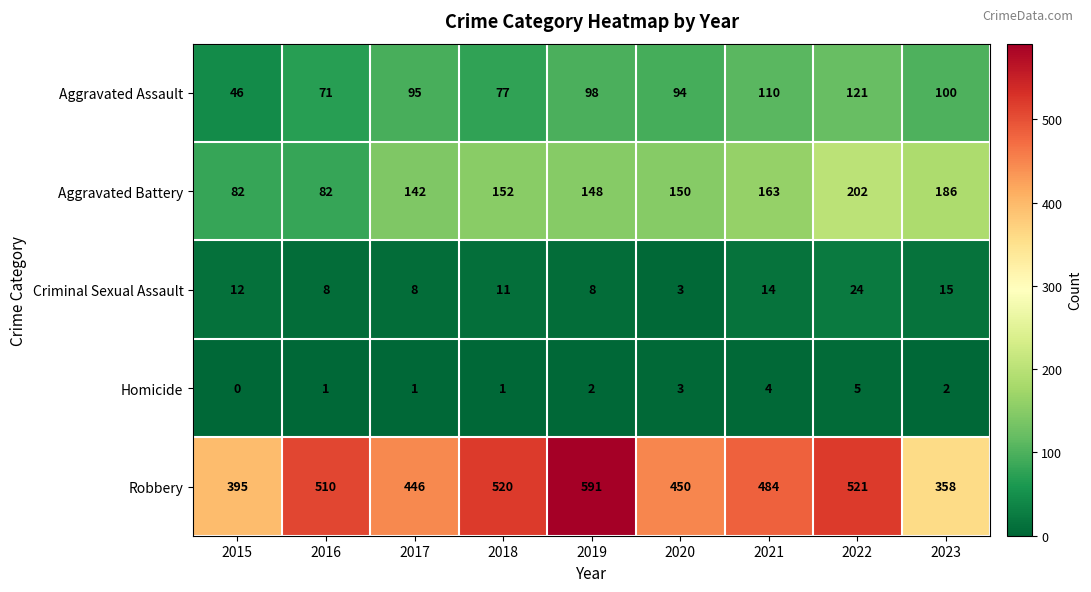

What is the sum of the Aggravated Battery values at 2023 and 2017?

328